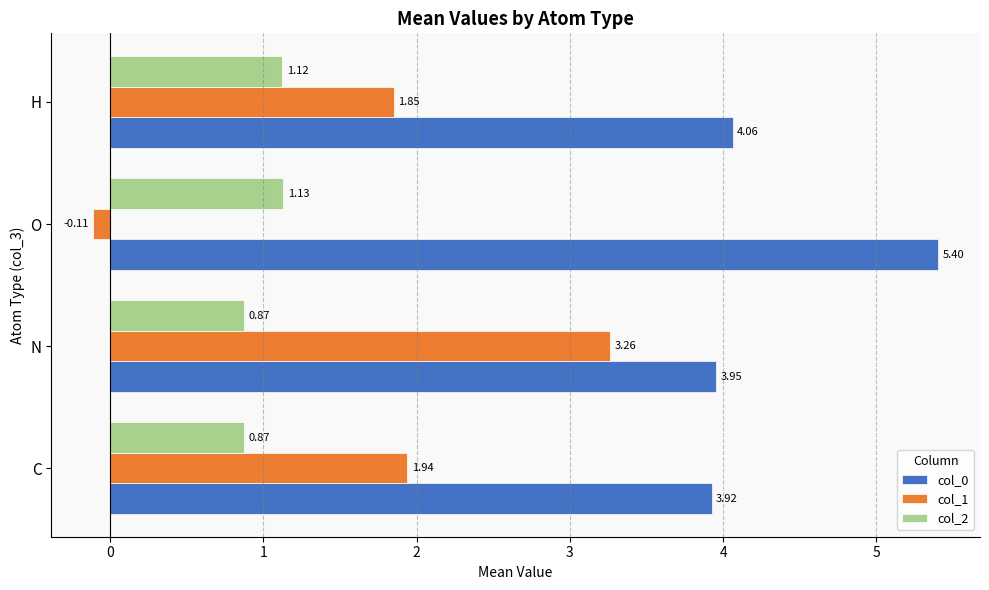

List the series in order of their peak value, lowest first.

col_2, col_1, col_0